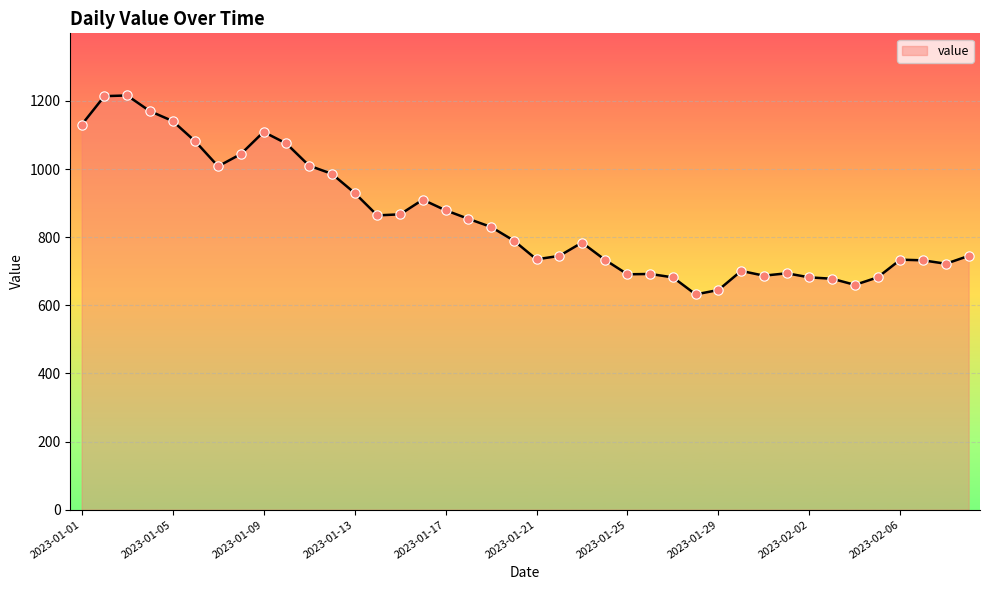

What is the maximum value shown in the chart?

1216